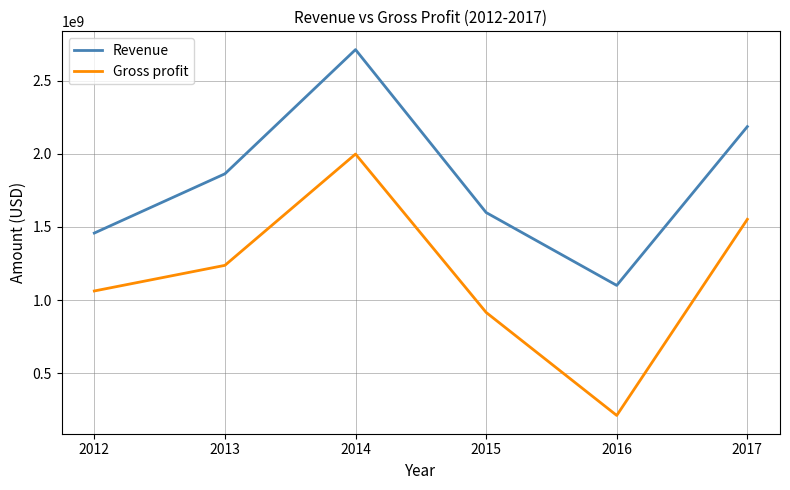

True or false: Revenue and Gross profit intersect in this chart.

False